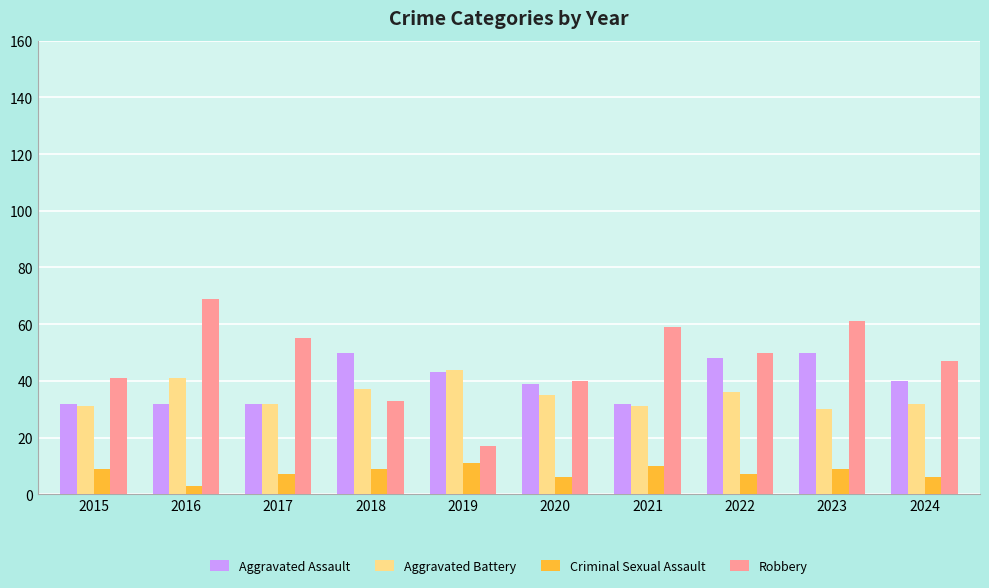

What is the approximate value of Robbery at 2021, to the nearest 5?

60